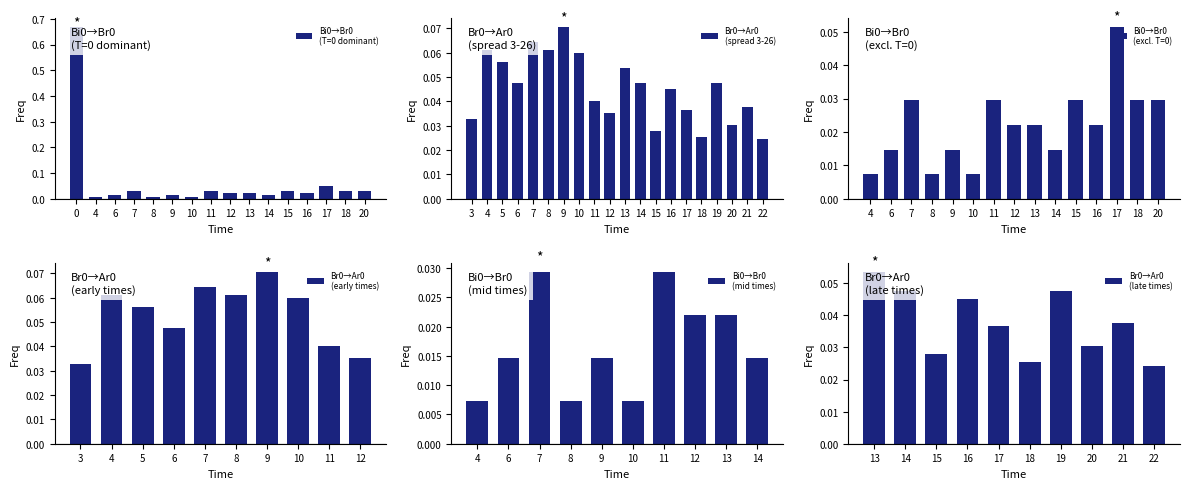

What is the difference between the values at 20 and 0?

0.6